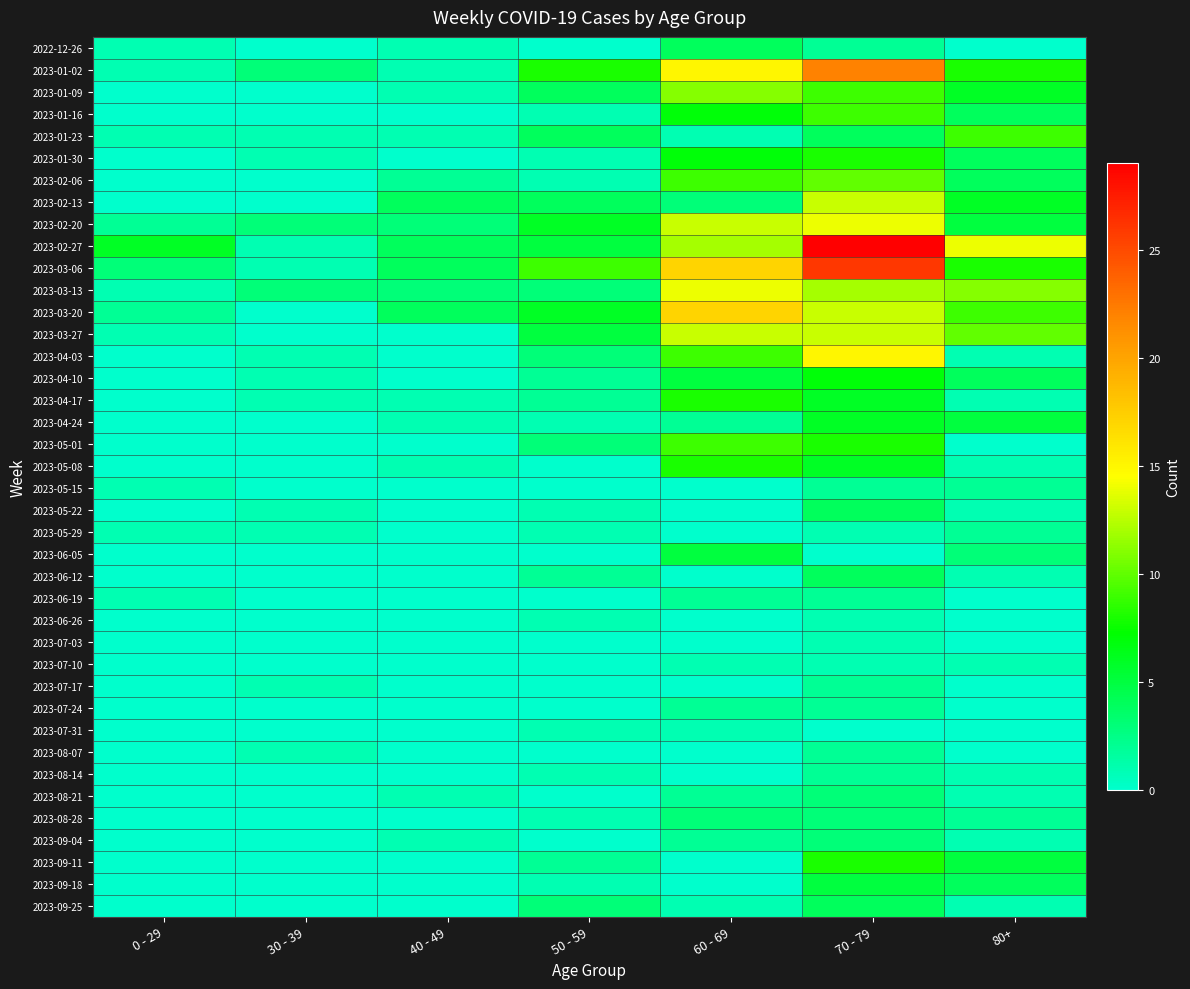

Which has a higher value, 80+ or 0 - 29?

0 - 29